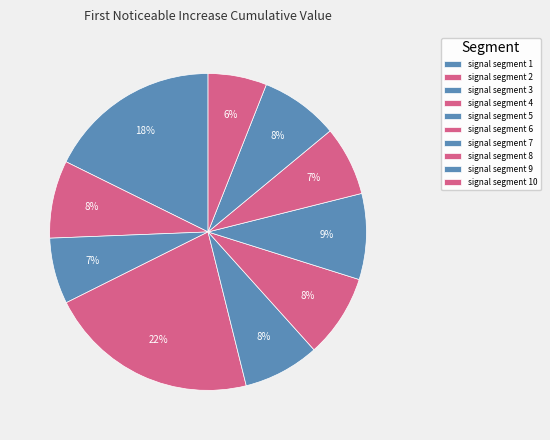

To the nearest percent, what portion does signal segment 2 represent?

8%